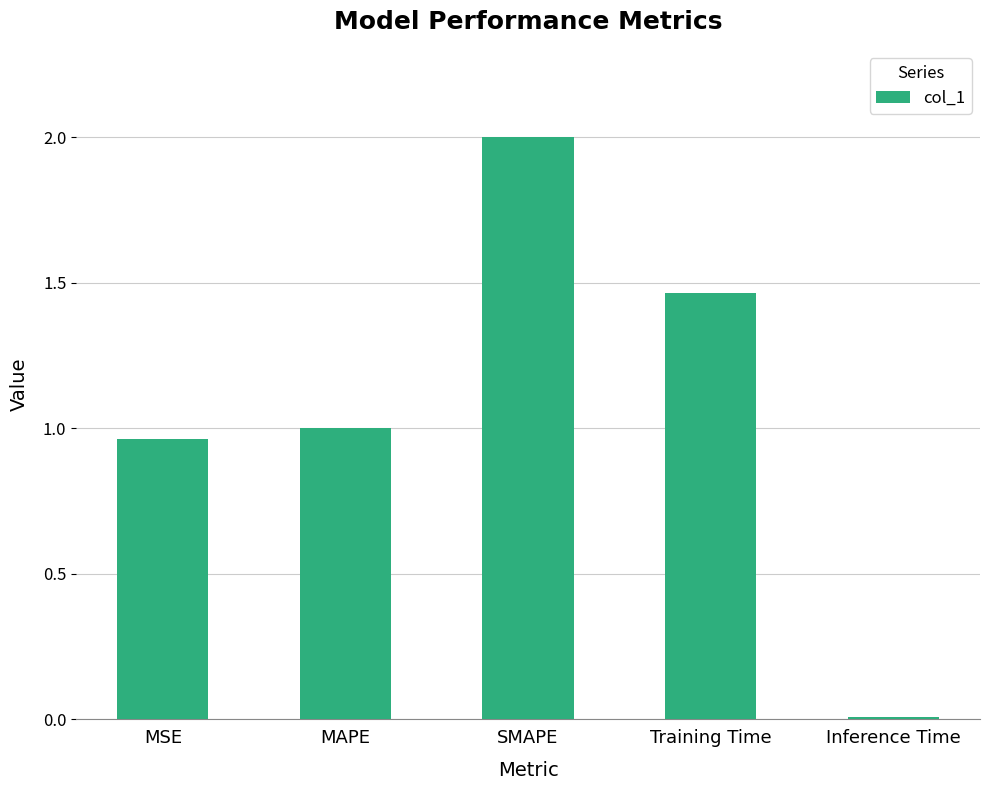

What is the difference between the second highest and second lowest values?

0.5